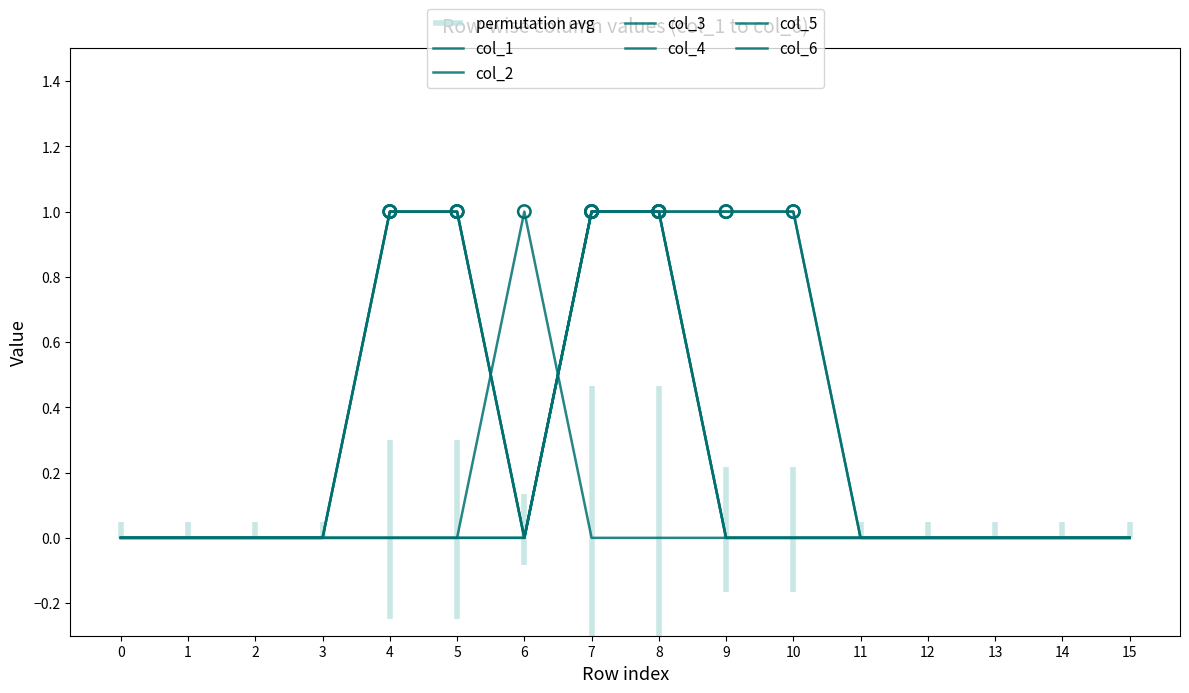

Which series has the largest Y range (max minus min)?

col_1